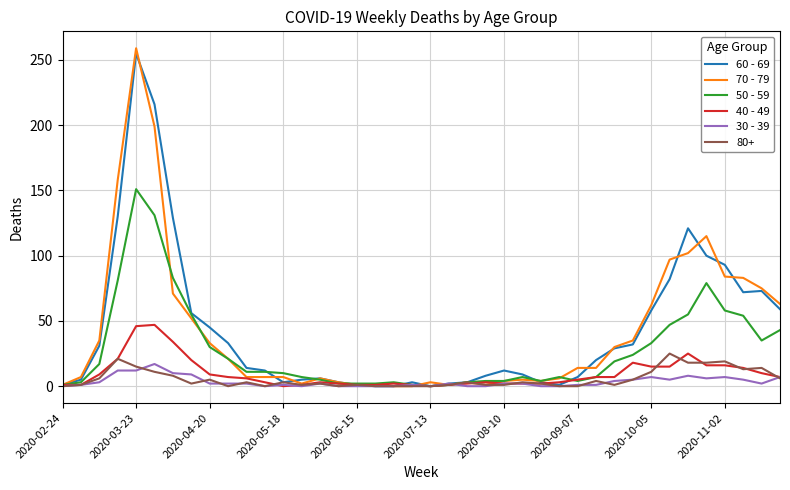

Which series has the widest spread of values?

70 - 79